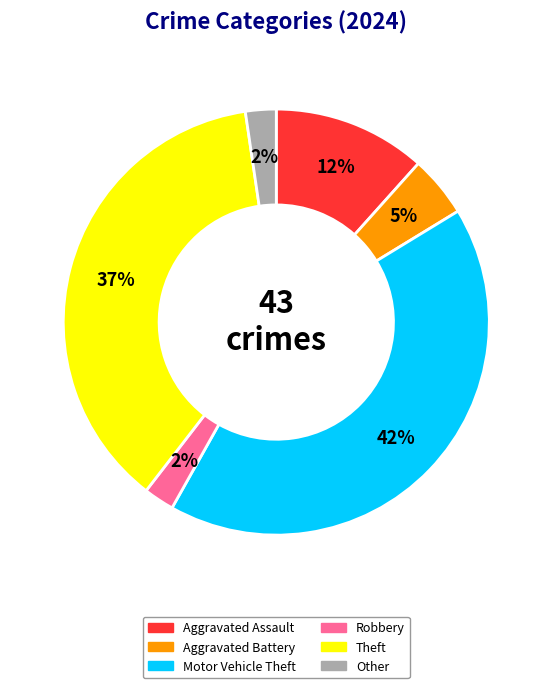

Is there a majority slice in this chart?

No